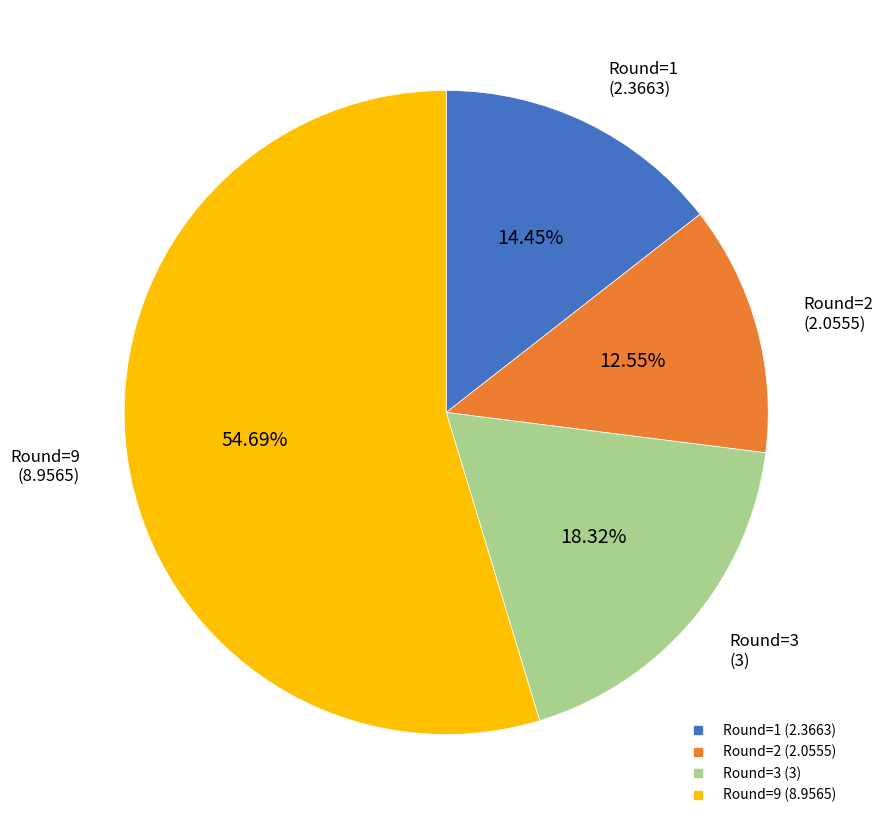

Does any single category account for the majority?

Yes